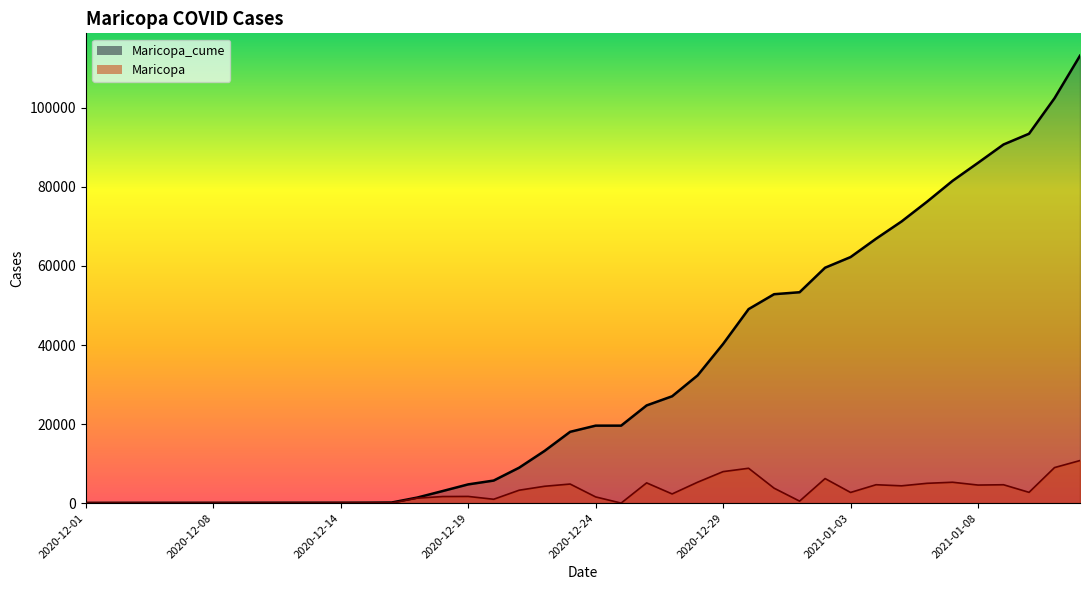

Reading left to right, what are all the values shown in this chart?

Maricopa_cume: 2020-12-01=51	2020-12-02=60	2020-12-03=65	2020-12-04=66	2020-12-07=69	2020-12-08=72	2020-12-09=76	2020-12-10=84	2020-12-11=88	2020-12-12=90	2020-12-14=94	2020-12-15=107	2020-12-16=143	2020-12-17=1392	2020-12-18=3048	2020-12-19=4731	2020-12-20=5699	2020-12-21=8958	2020-12-22=13215	2020-12-23=18033	2020-12-24=19595	2020-12-25=19596	2020-12-26=24712	2020-12-27=27027	2020-12-28=32312	2020-12-29=40274	2020-12-30=49084	2020-12-31=52856	2021-01-01=53355	2021-01-02=59561	2021-01-03=62253	2021-01-04=66897	2021-01-05=71264	2021-01-06=76267	2021-01-07=81540	2021-01-08=86102	2021-01-09=90742	2021-01-10=93462	2021-01-11=102446	2021-01-12=113209
Maricopa: 2020-12-01=0	2020-12-02=9	2020-12-03=5	2020-12-04=1	2020-12-07=3	2020-12-08=3	2020-12-09=4	2020-12-10=8	2020-12-11=4	2020-12-12=2	2020-12-14=4	2020-12-15=13	2020-12-16=36	2020-12-17=1249	2020-12-18=1656	2020-12-19=1683	2020-12-20=968	2020-12-21=3259	2020-12-22=4257	2020-12-23=4818	2020-12-24=1562	2020-12-25=1	2020-12-26=5116	2020-12-27=2315	2020-12-28=5285	2020-12-29=7962	2020-12-30=8810	2020-12-31=3772	2021-01-01=499	2021-01-02=6206	2021-01-03=2692	2021-01-04=4644	2021-01-05=4367	2021-01-06=5003	2021-01-07=5273	2021-01-08=4562	2021-01-09=4640	2021-01-10=2720	2021-01-11=8984	2021-01-12=10763